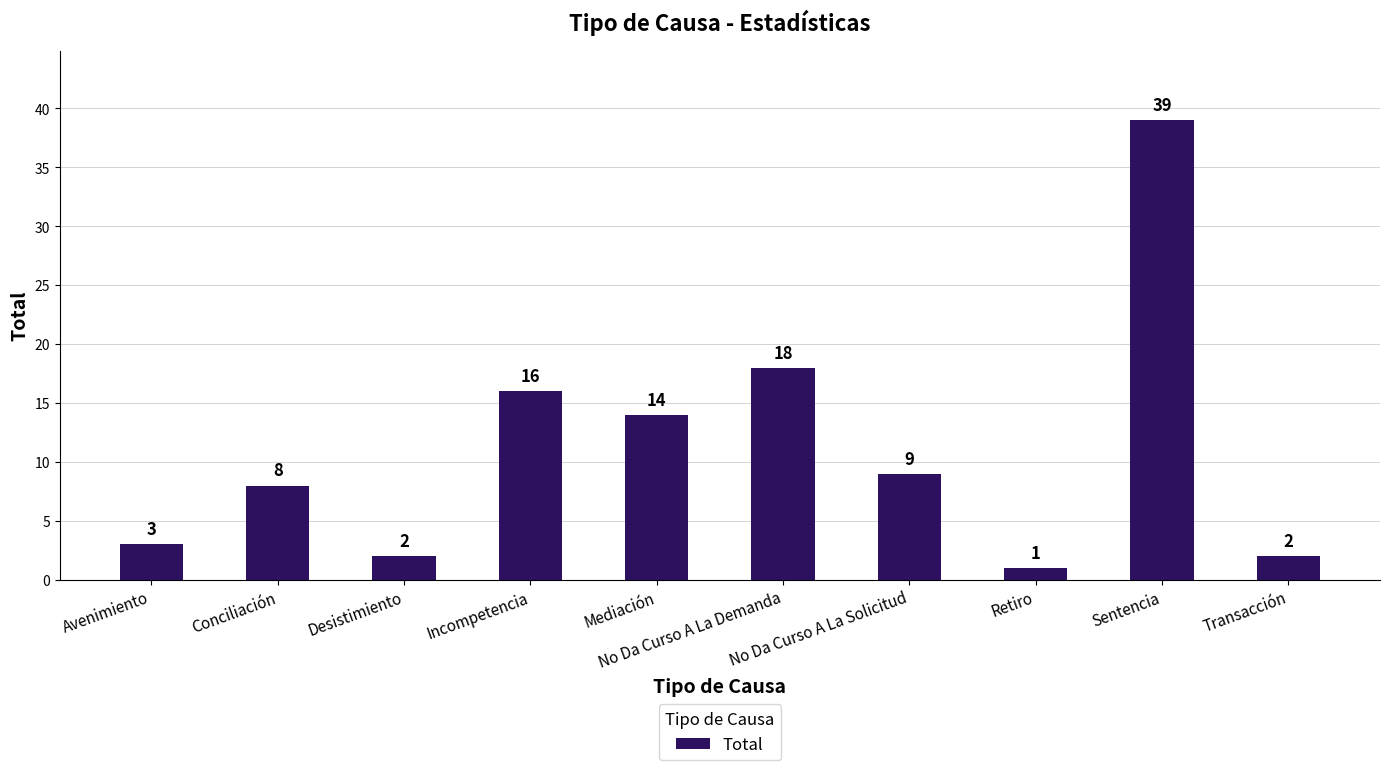

What is the difference between the second highest and second lowest values?

16